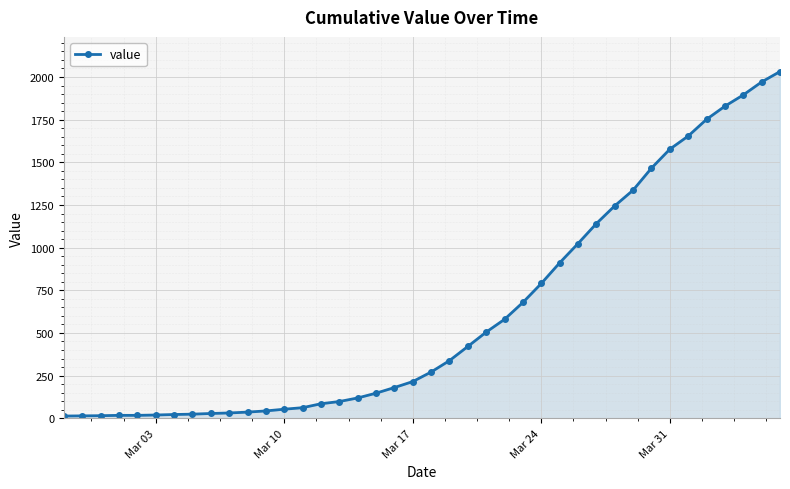

What is the maximum value shown in the chart?

2032